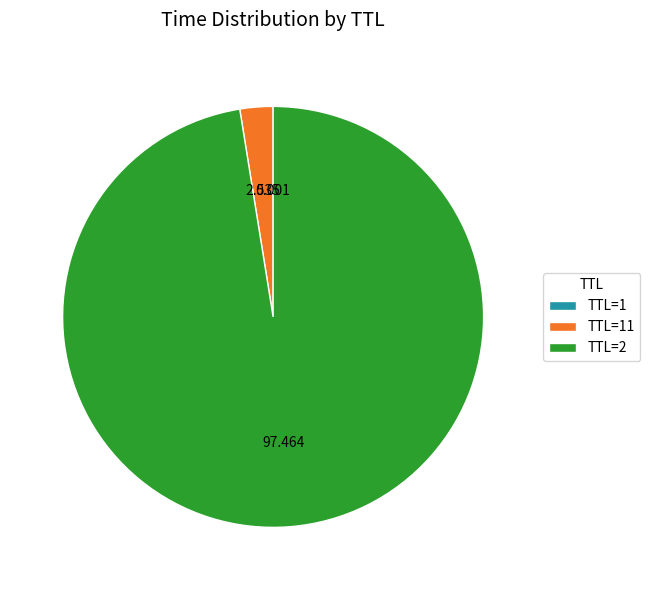

Is there any slice that represents more than half of the pie?

Yes